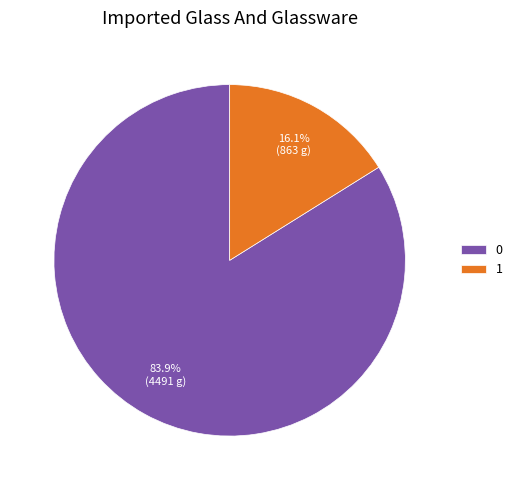

Which category has the smallest portion of the pie?

1